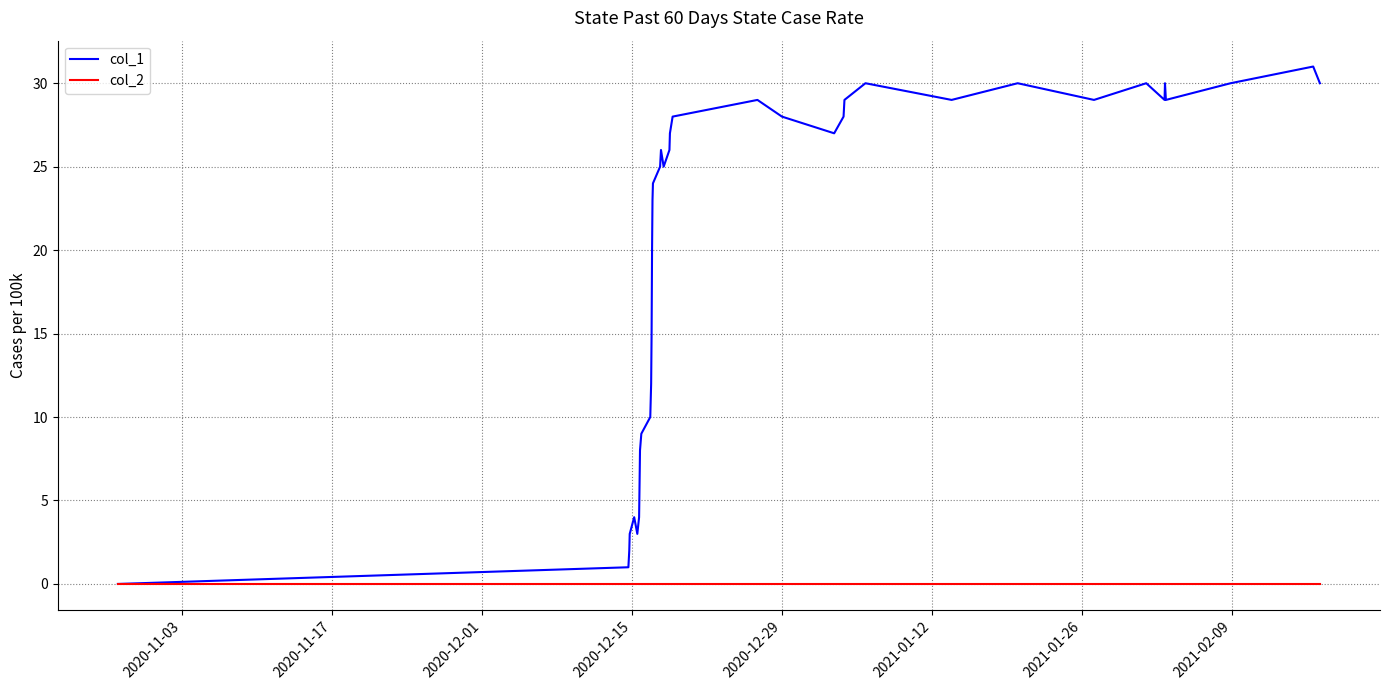

Is this an area chart (filled region under the line)?

No